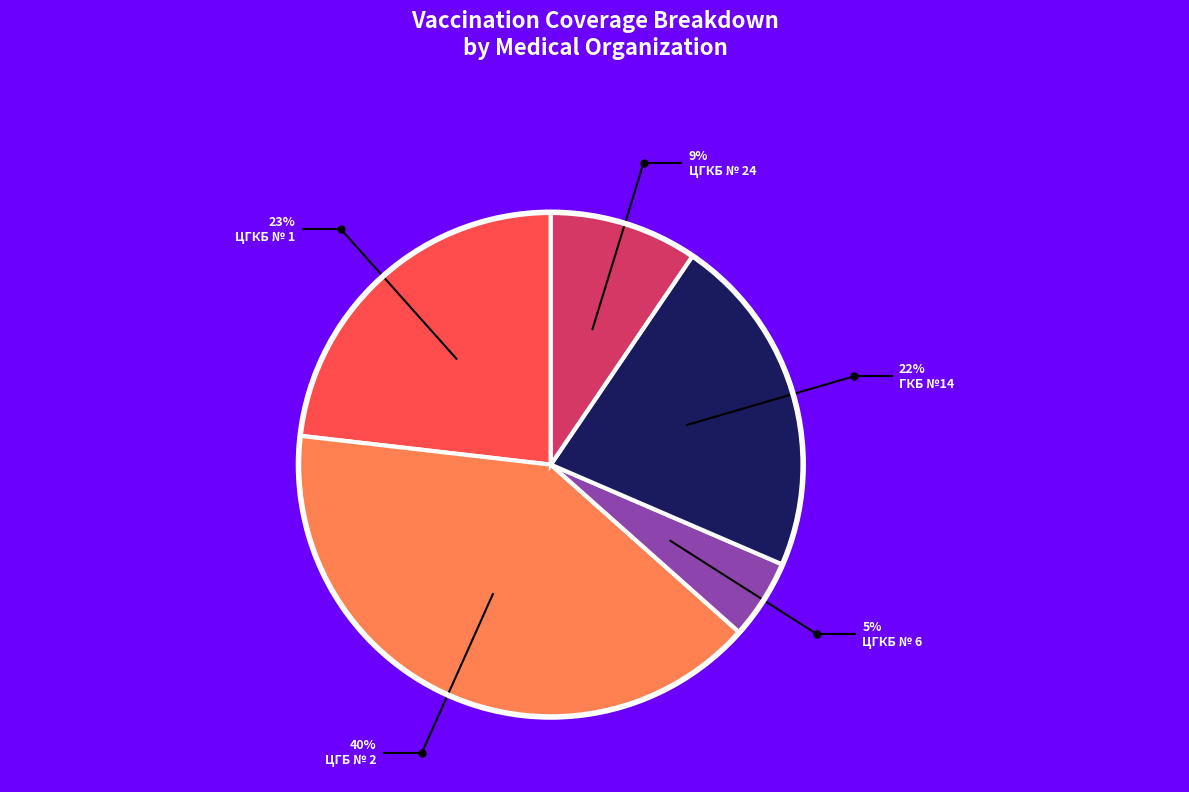

To the nearest percent, what is the difference between the largest and smallest slice percentages?

35%